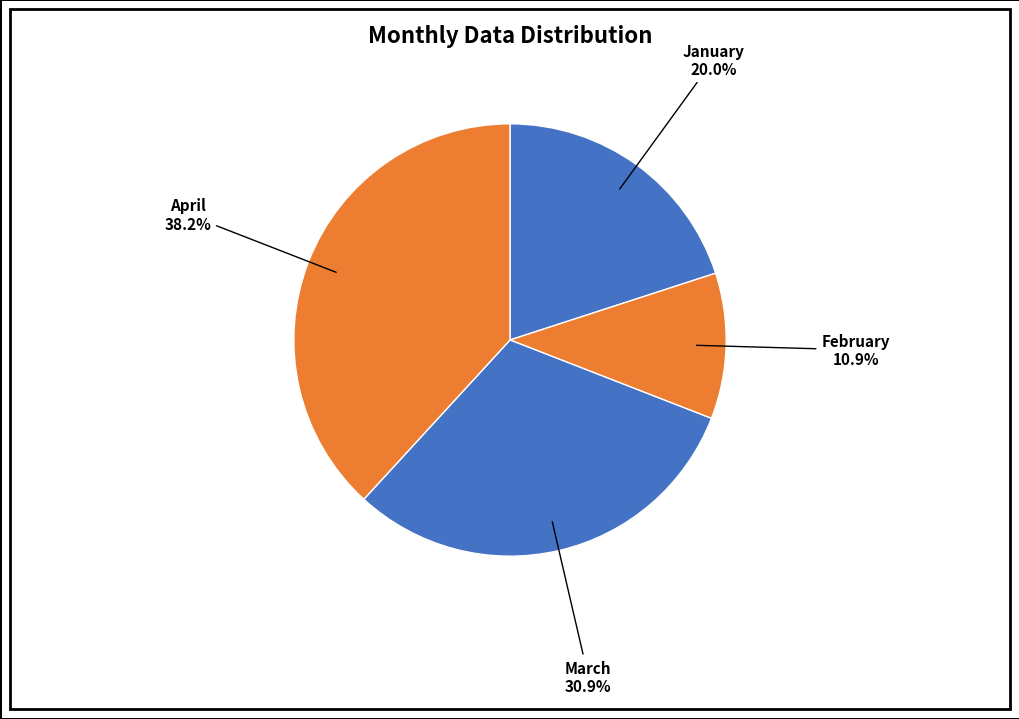

What portion of the pie excludes February?

89.1%